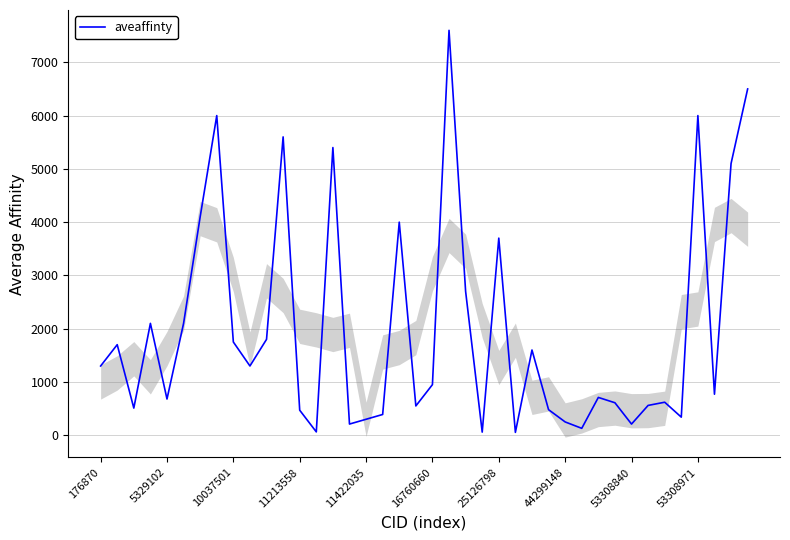

What is the average value?

1982